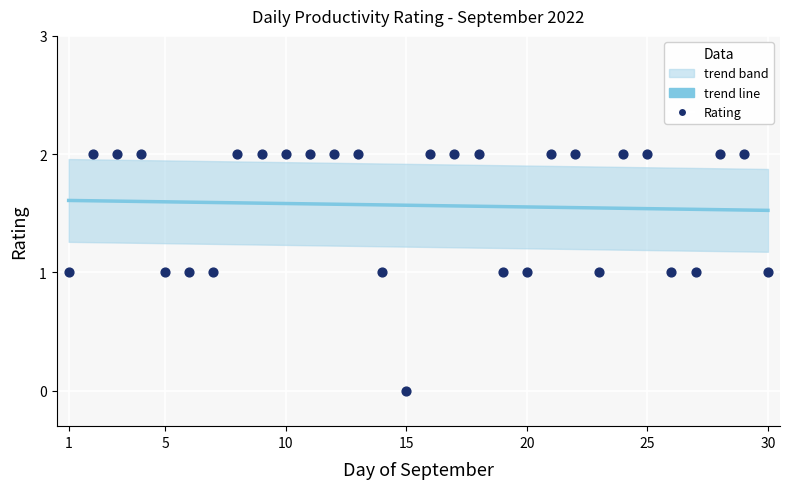

At how many categories does at least one series exceed 1?

30